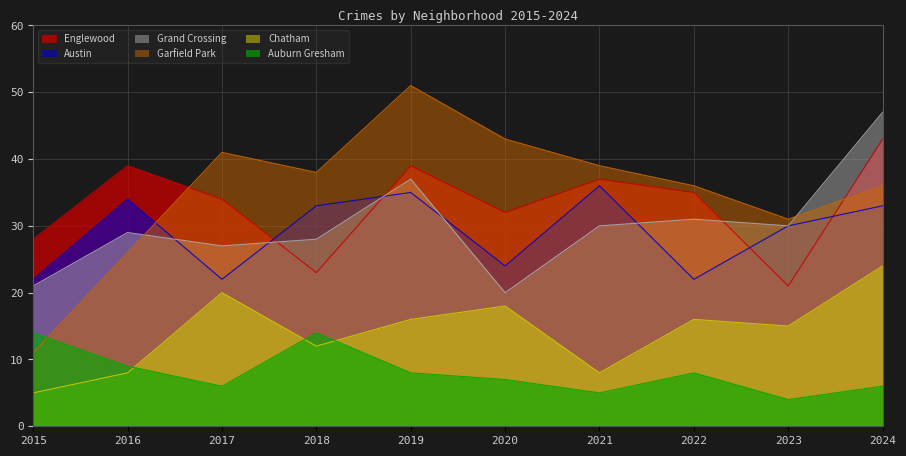

What is the spread (max minus min) of values at 2021?

34